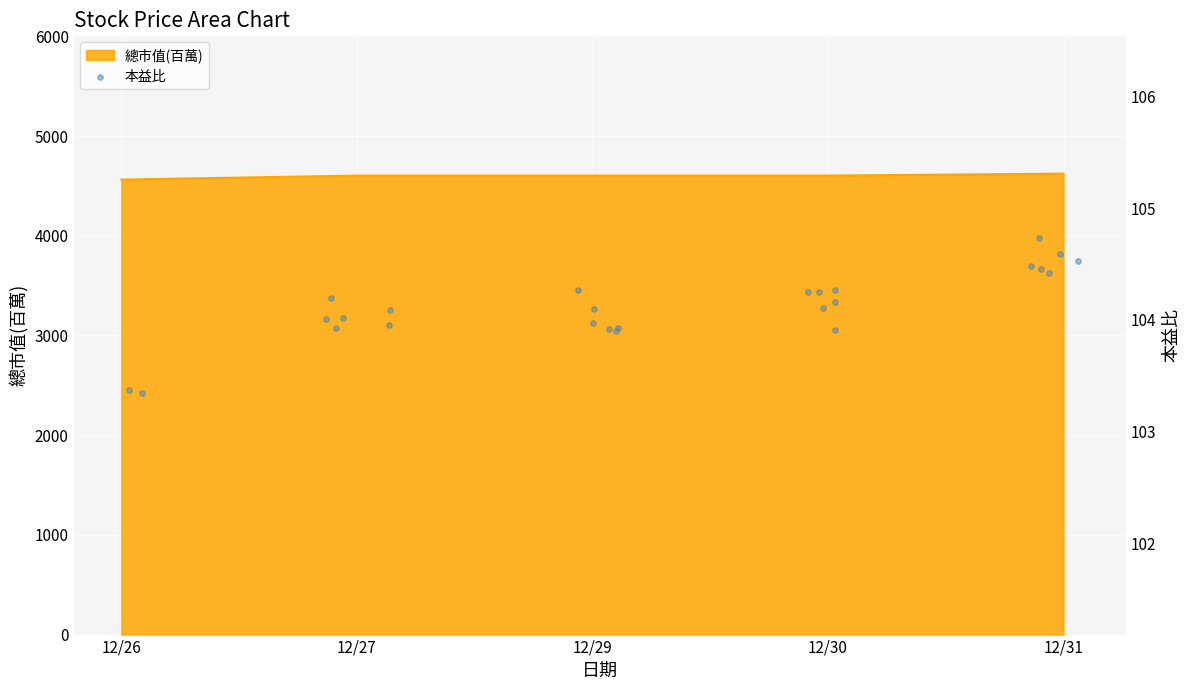

What is the minimum value for 總市值(百萬)?

4563